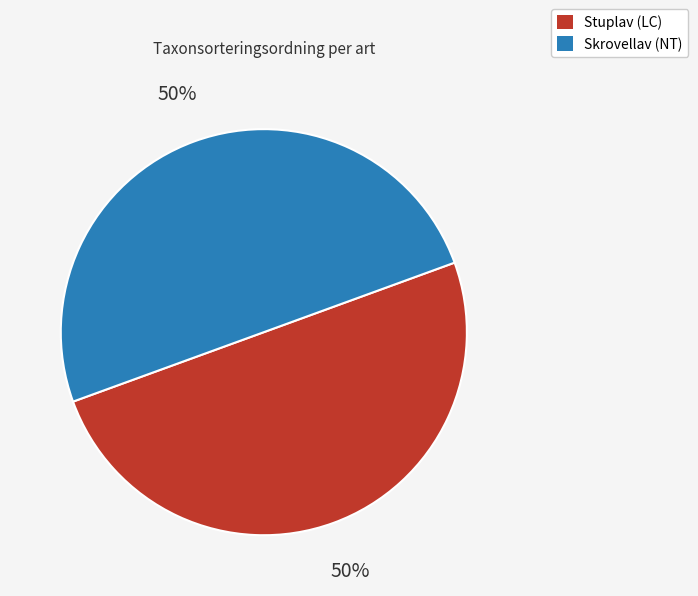

To the nearest percent, what is the average slice percentage?

50%